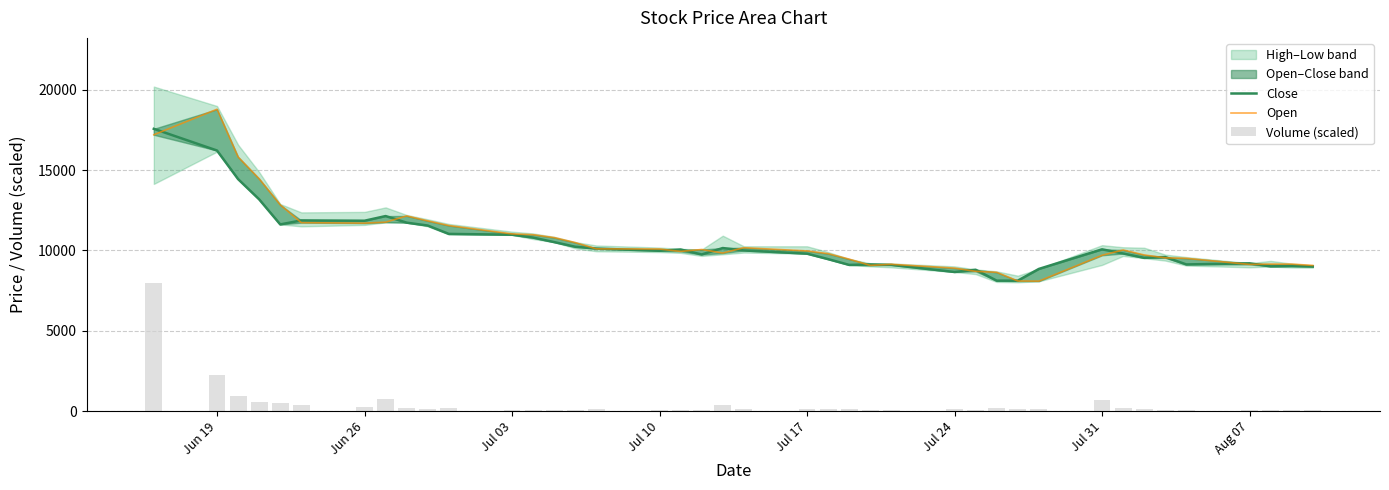

Reading right to left, extract all data points from this chart.

Close: 9000.0	9030.0	9010.0	9200.0	9130.0	9590.0	9540.0	9810.0	10070.0	8850.0	8120.0	8120.0	8800.0	8660.0	9100.0	9130.0	9100.0	9460.0	9800.0	10000.0	10150.0	9750.0	10060.0	9980.0	10120.0	10230.0	10520.0	10800.0	10980.0	11030.0	11550.0	11730.0	12140.0	11850.0	11870.0	11620.0	13180.0	14440.0	16220.0	17570.0
Open: 9070.0	9150.0	9150.0	9130.0	9510.0	9540.0	9720.0	10030.0	9700.0	8090.0	8100.0	8640.0	8700.0	8900.0	9140.0	9070.0	9460.0	9800.0	9970.0	10170.0	9840.0	10060.0	9940.0	10090.0	10100.0	10490.0	10800.0	10980.0	11030.0	11550.0	11840.0	12150.0	11760.0	11700.0	11730.0	12840.0	14460.0	15820.0	18790.0	17200.0
Volume (scaled): 39.6	56.1	69.1	42.6	73.6	87.9	153.2	214.8	677.3	163.5	132.3	193.9	95.4	142.4	71.1	72.6	129.3	118.4	114.5	122.0	374.4	96.1	98.9	87.4	112.1	80.9	88.1	75.2	79.0	171.9	160.9	200.9	775.2	262.1	406.8	521.7	557.7	910.6	2275.8	8000.0